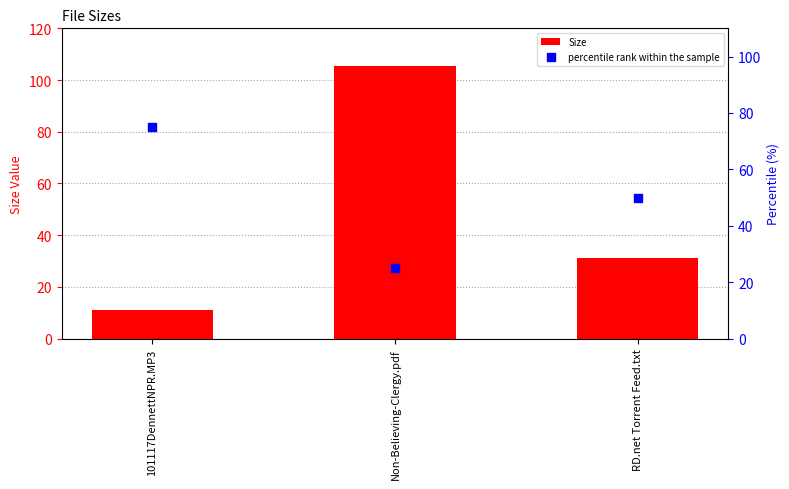

Which series has the largest total across all categories?

percentile rank within the sample